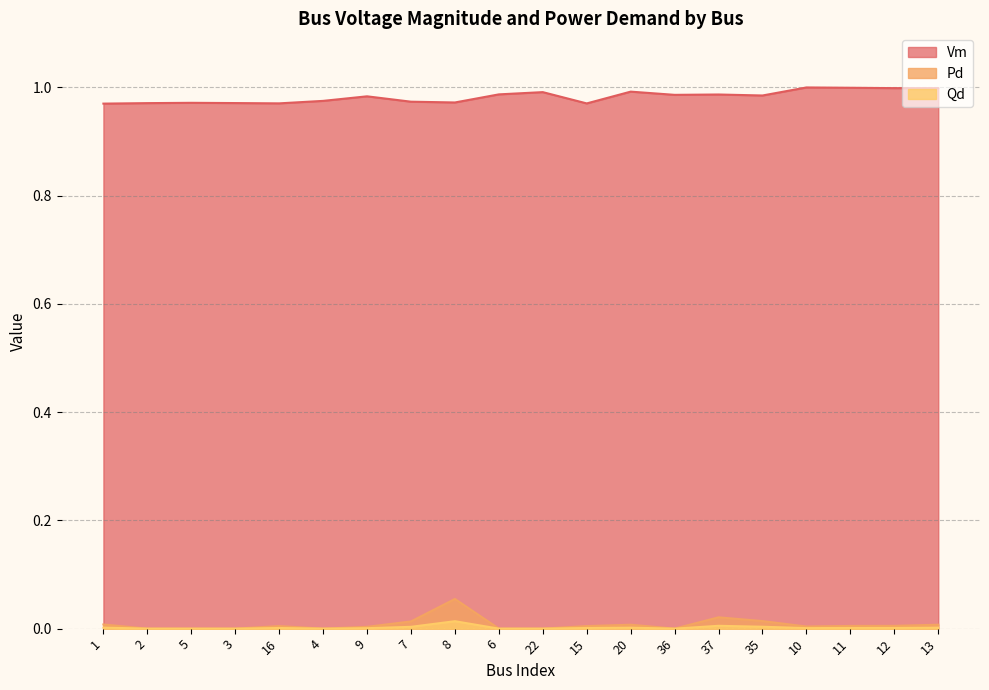

Rank the series by their maximum value, from lowest to highest.

Qd, Pd, Vm